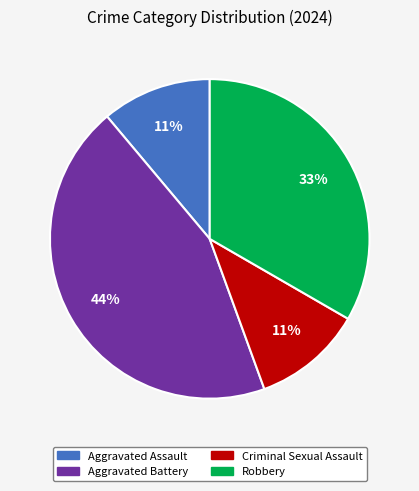

To the nearest percent, what portion does Aggravated Assault represent?

11%